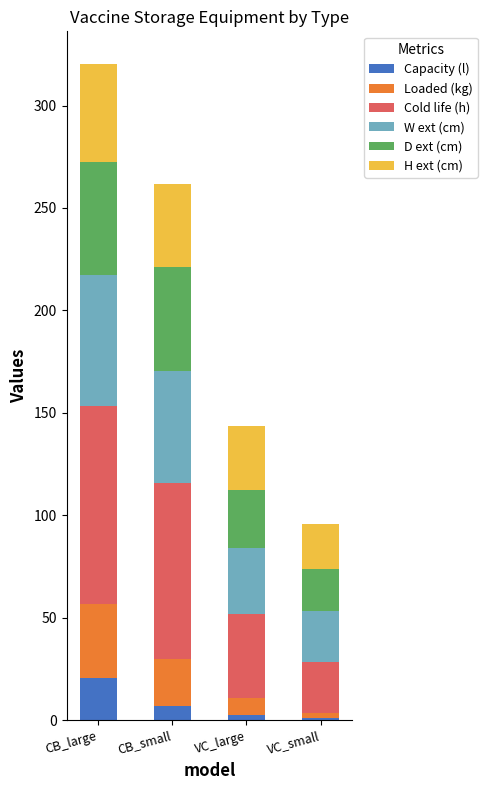

What is the maximum value for Capacity (l)?

20.5